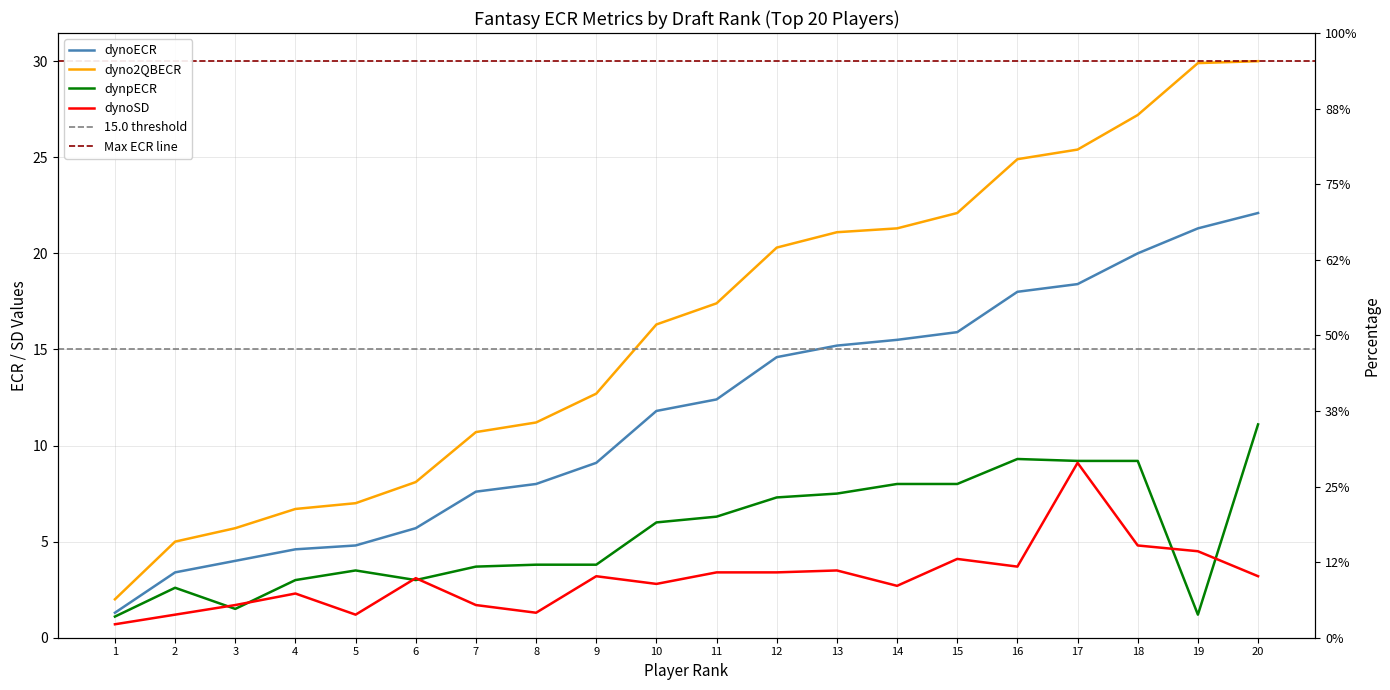

Is the value of dyno2QBECR at 19 greater than the value of dynoSD at 9?

Yes